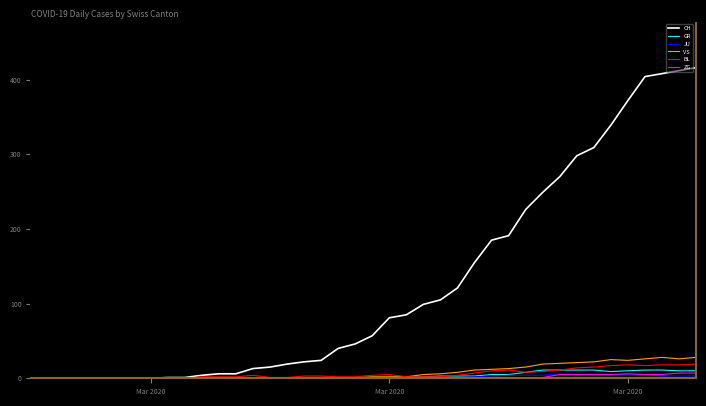

What is the greatest value displayed?

416